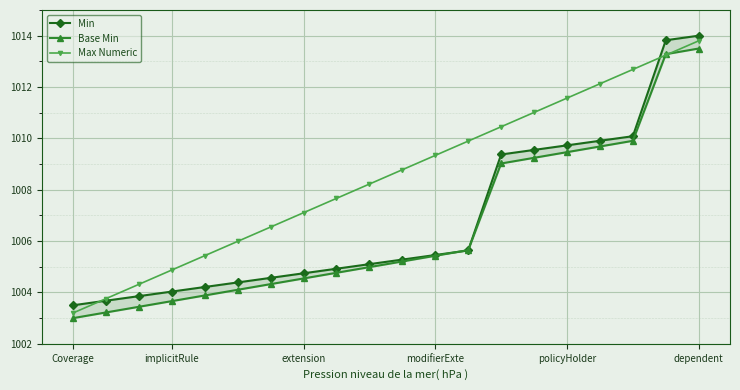

Which series has the largest total across all categories?

Max Numeric